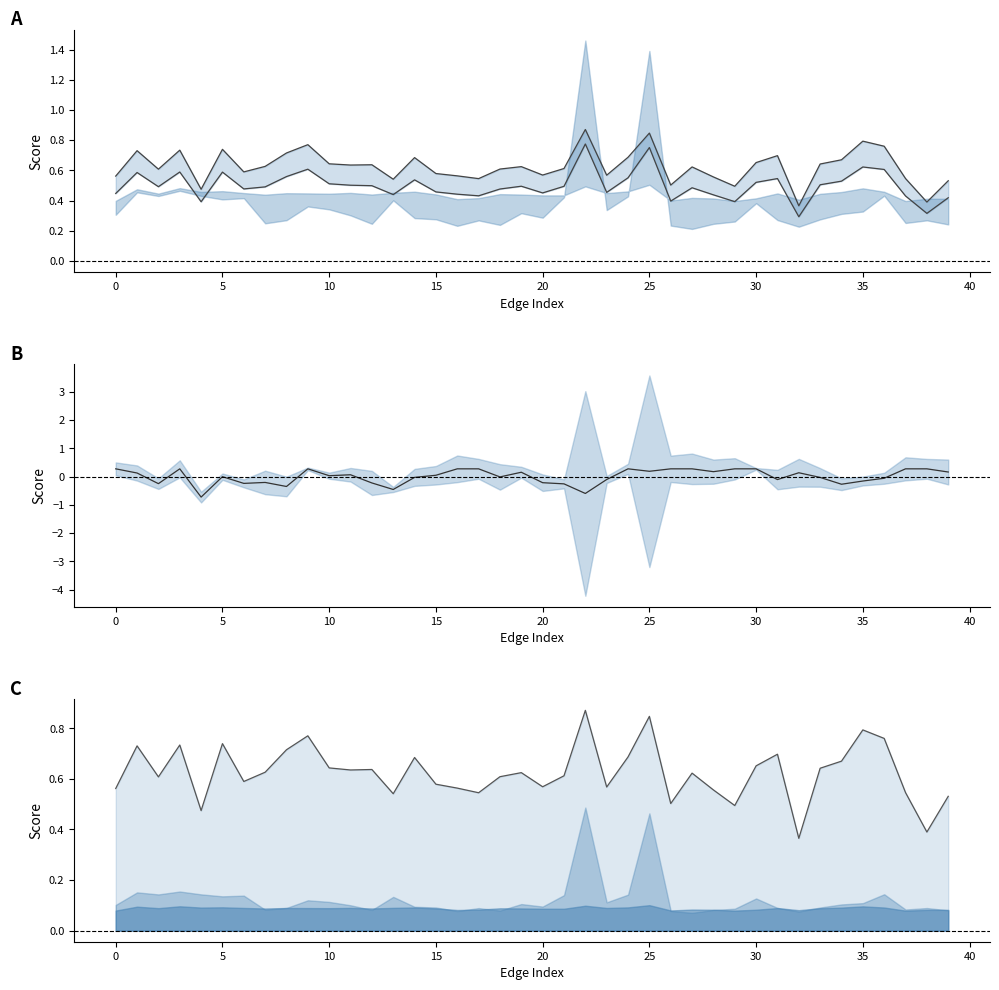

In reliability_score (centered), how many points are lower than both neighbors (excluding endpoints)?

12